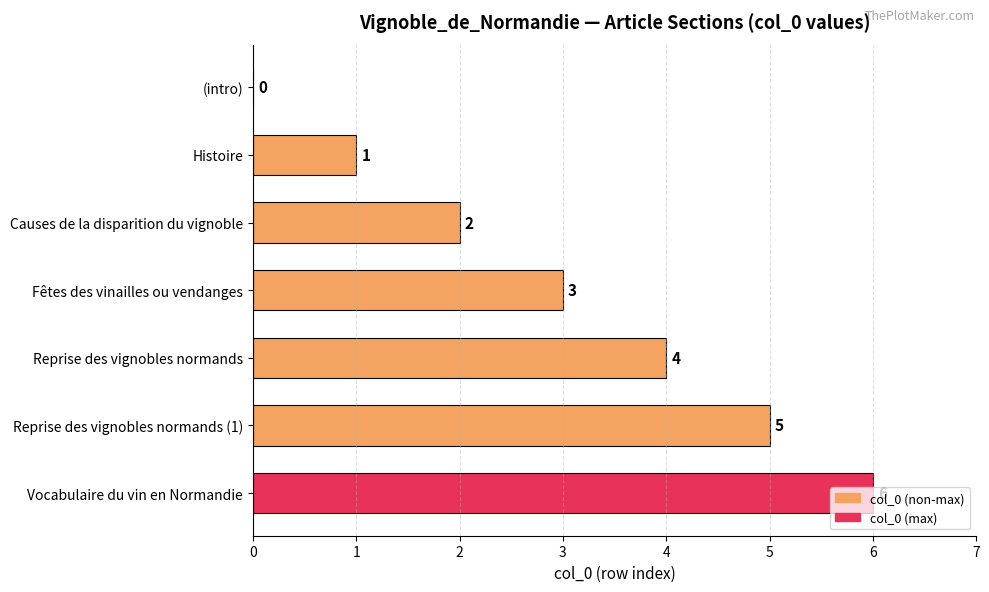

Does the chart contain stacked bars?

No